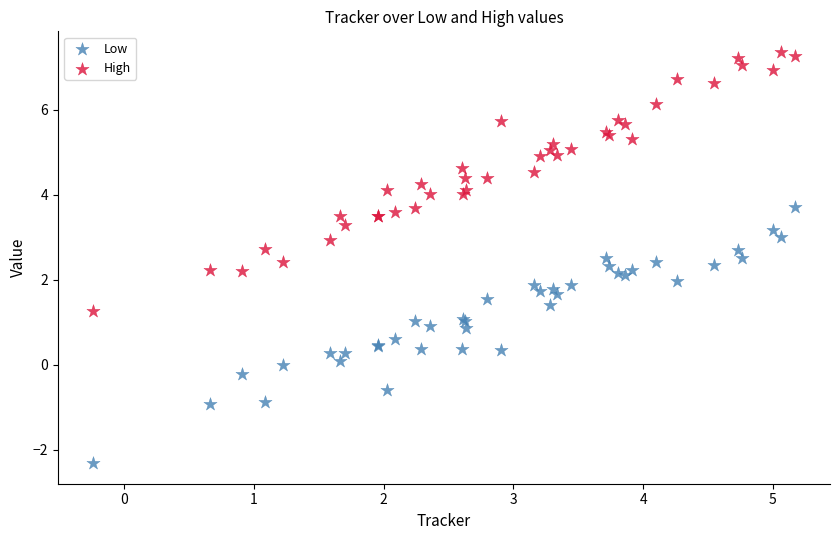

What is the X range (max minus min) for the scatter plot?

5.4